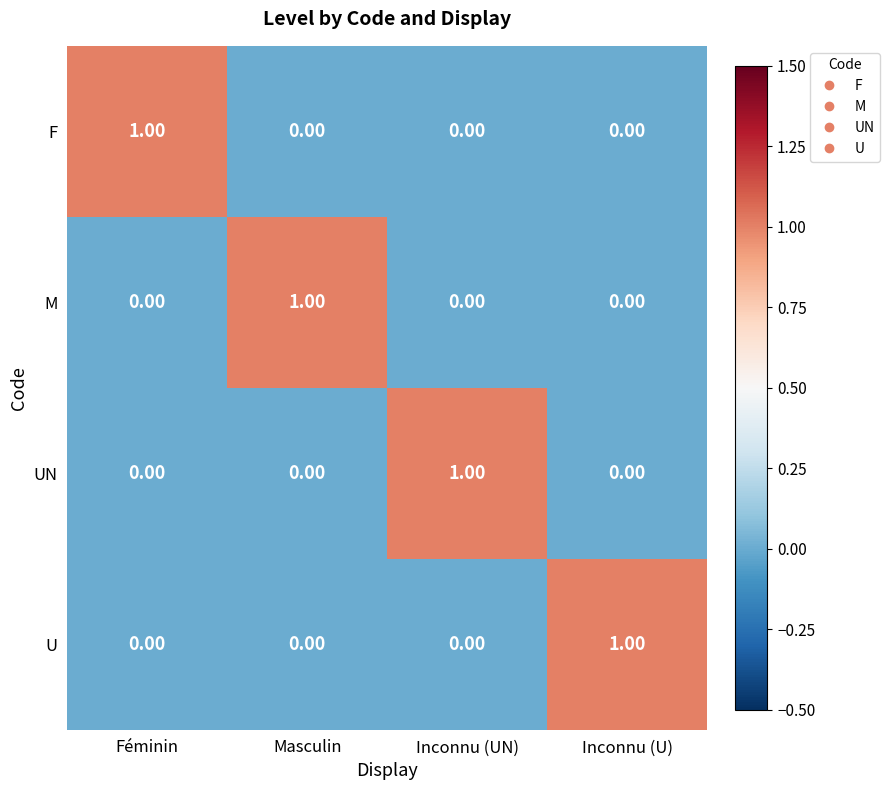

Count the number of data series in this chart.

4